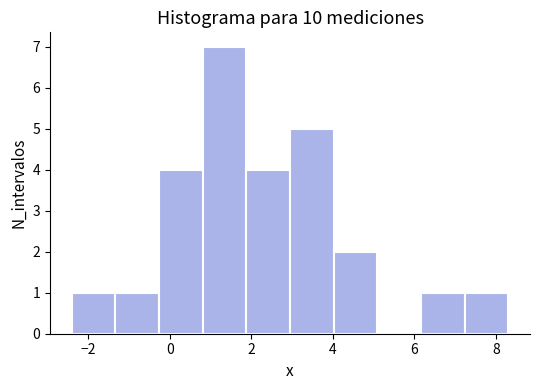

Reading left to right, list every bar in this chart as the range it spans on the x-axis followed by its height. Neither the bar edges nor the heights are printed on the chart, so give them approximately, as read against the axes.

-2.4 to -1.4: 1
-1.4 to -0.2: 1
-0.2 to 0.8: 4
0.8 to 1.8: 7
1.8 to 3.0: 4
3.0 to 4.0: 5
4.0 to 5.0: 2
5.0 to 6.2: 0
6.2 to 7.2: 1
7.2 to 8.4: 1